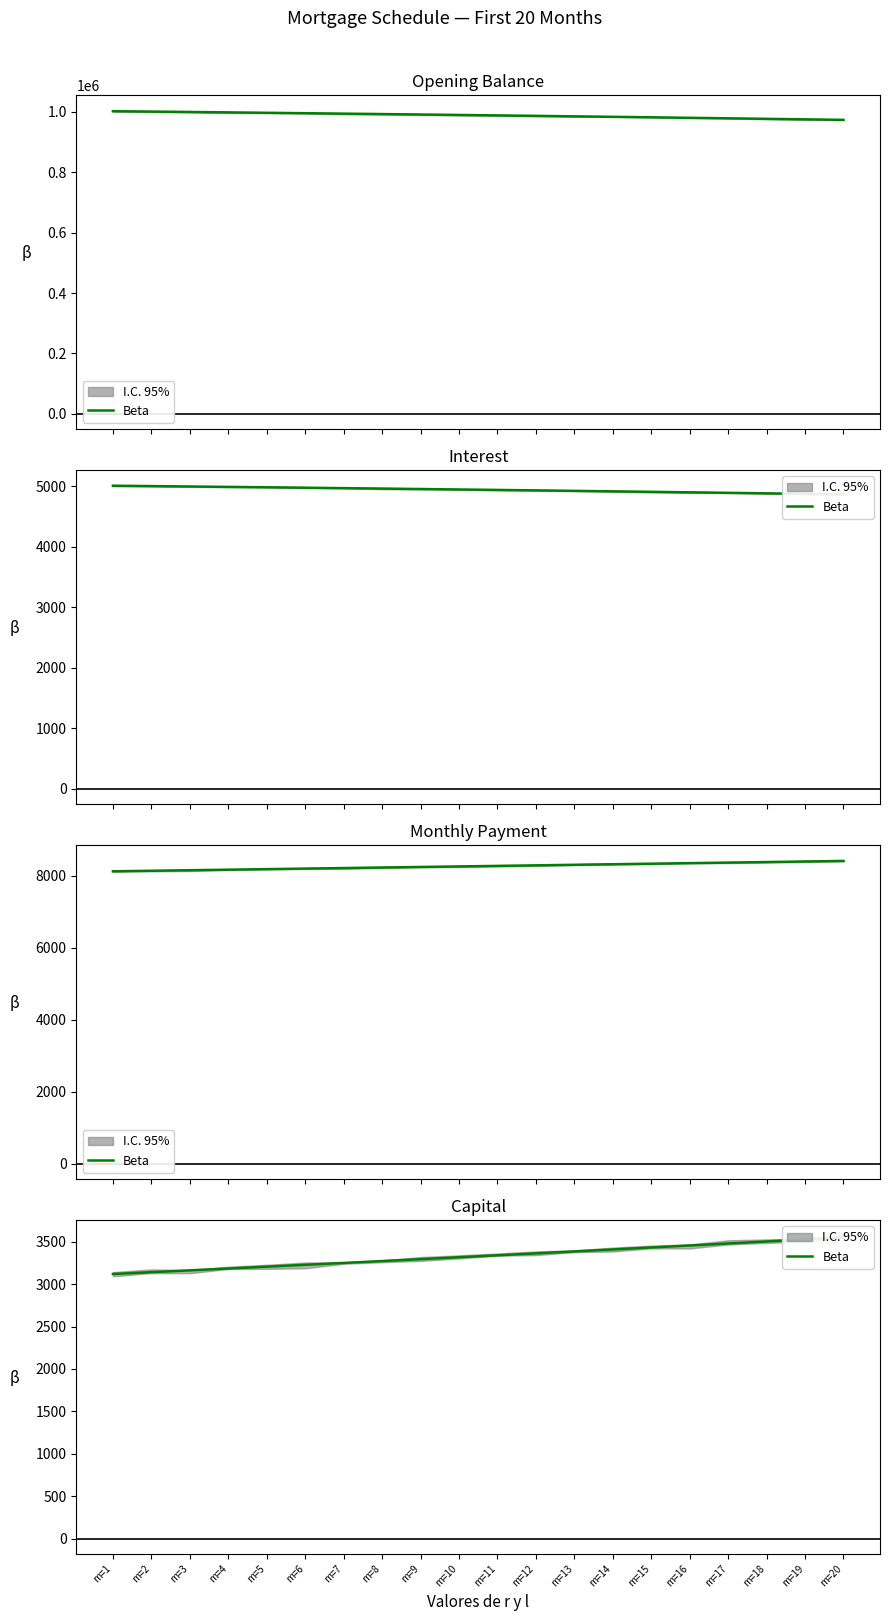

List the labels in order of value, smallest first.

m=1, m=2, m=3, m=4, m=5, m=6, m=7, m=8, m=9, m=10, m=11, m=12, m=13, m=14, m=15, m=16, m=17, m=18, m=19, m=20